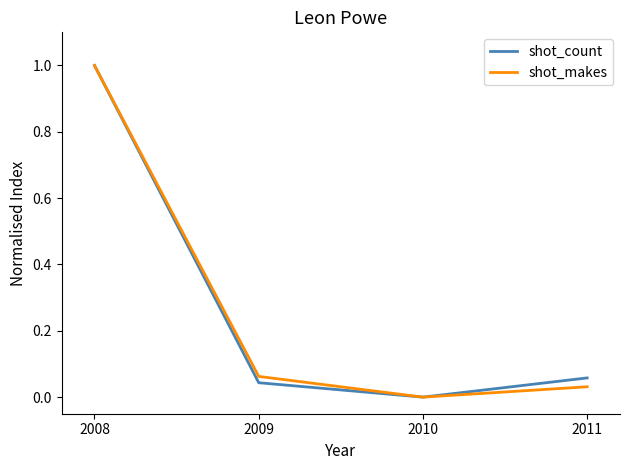

Does the chart display data point markers on the line(s)?

No